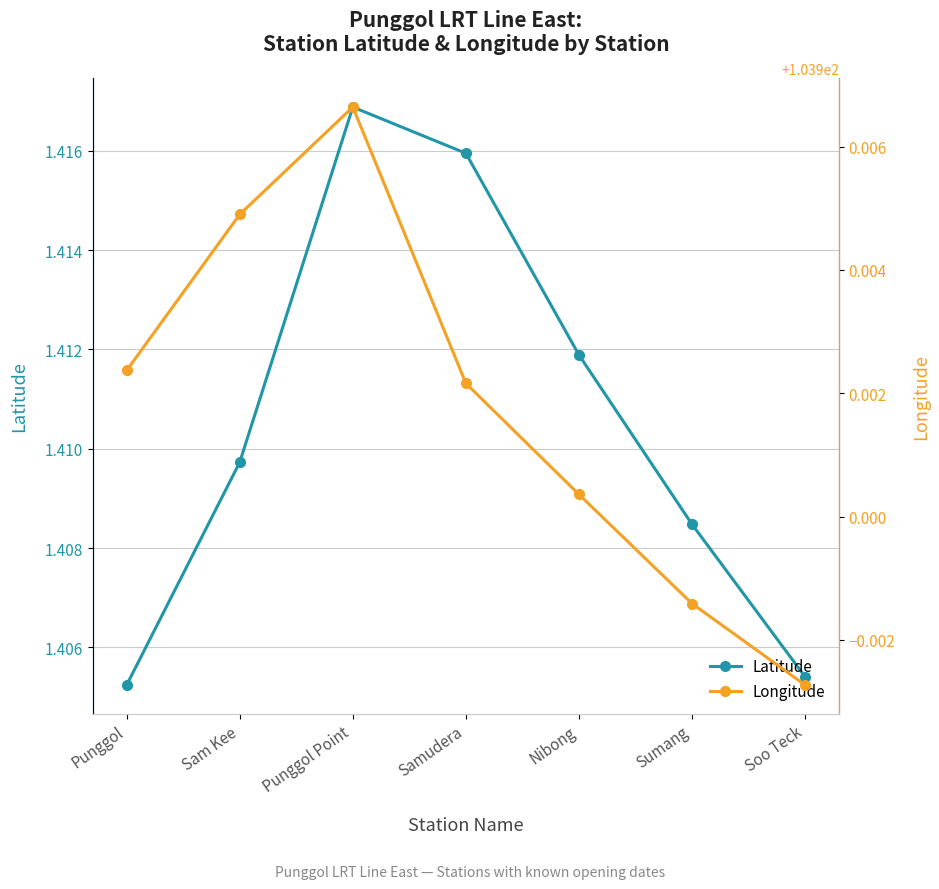

Does the chart display data point markers on the line(s)?

Yes